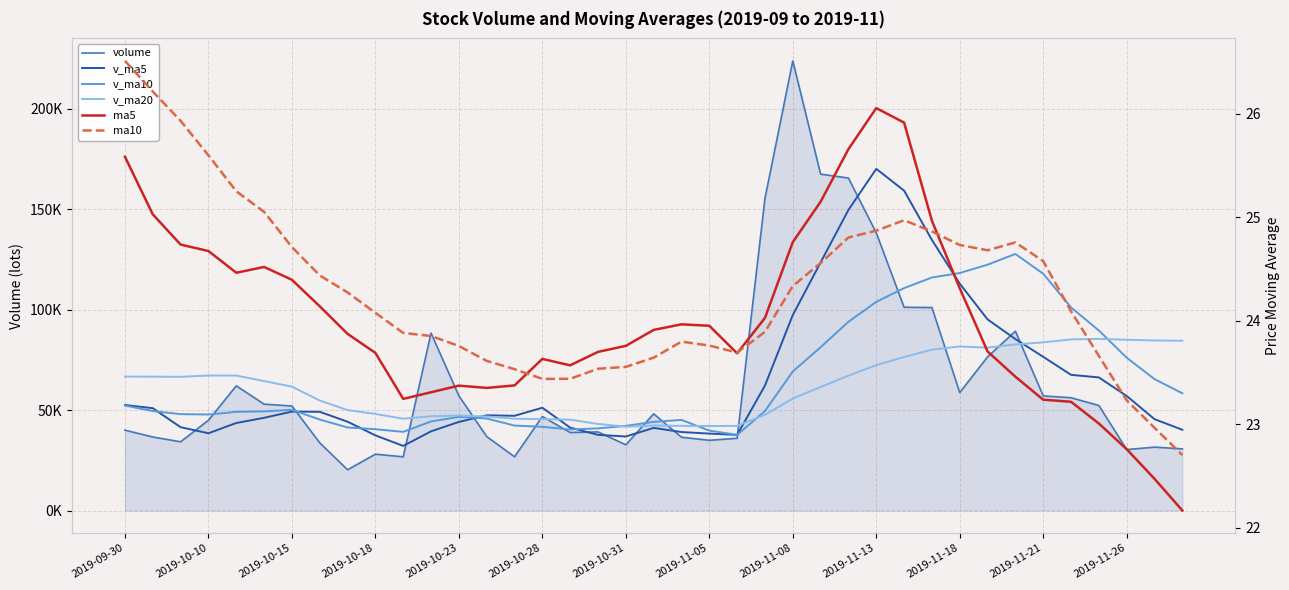

What is the sum of all v_ma10 values?

2524650.0